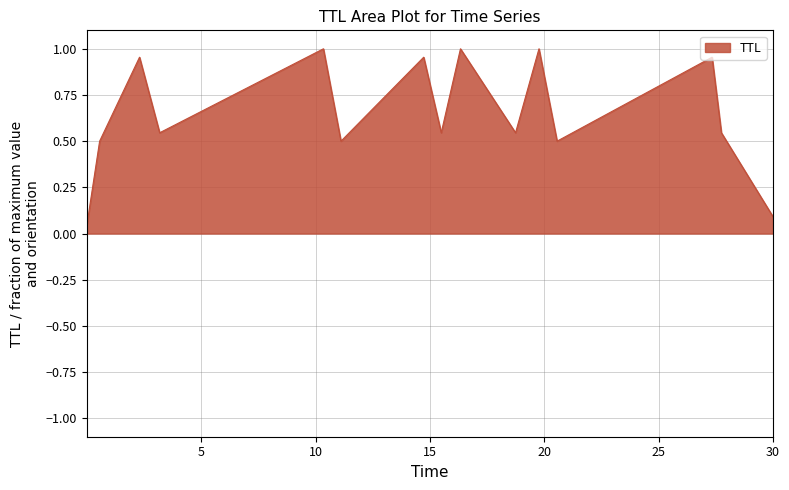

Does the chart have visible grid lines?

Yes